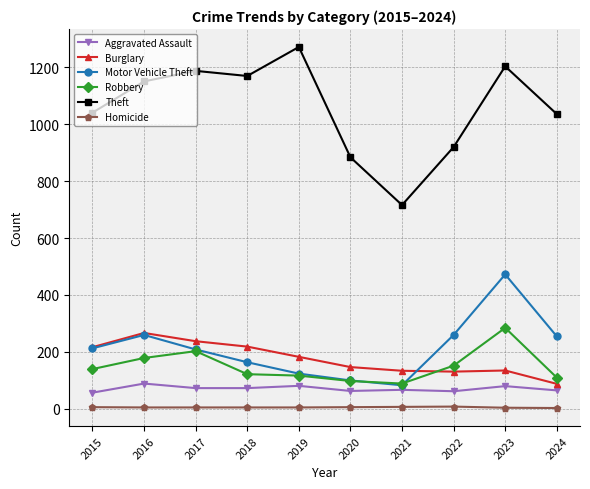

Is the value of Homicide at 2021 greater than the value of Motor Vehicle Theft at 2015?

No